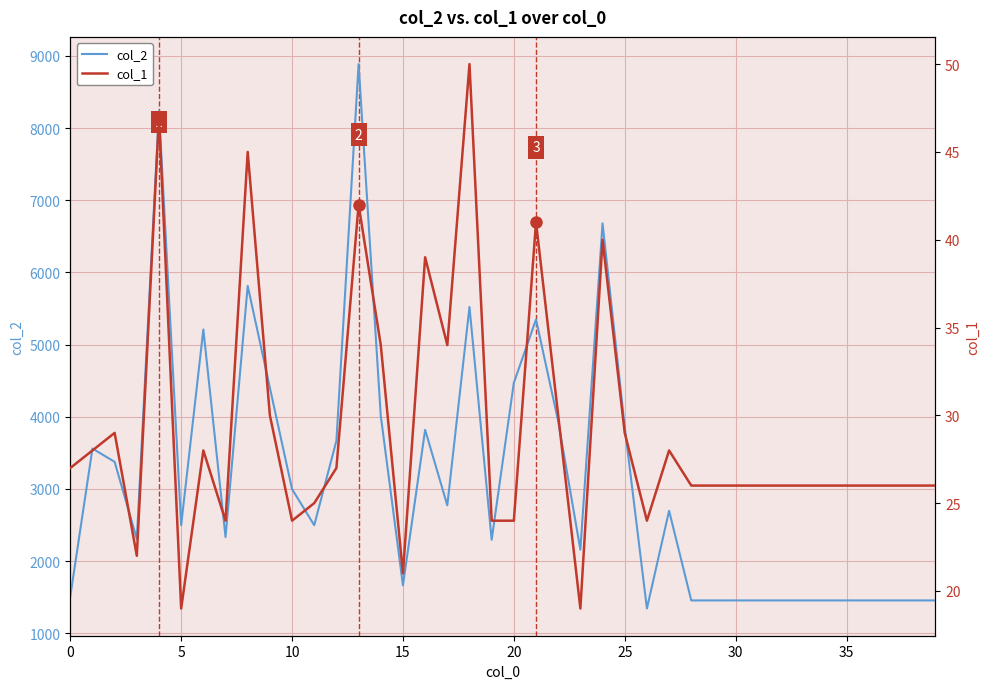

At which label does col_2 reach its peak?

13